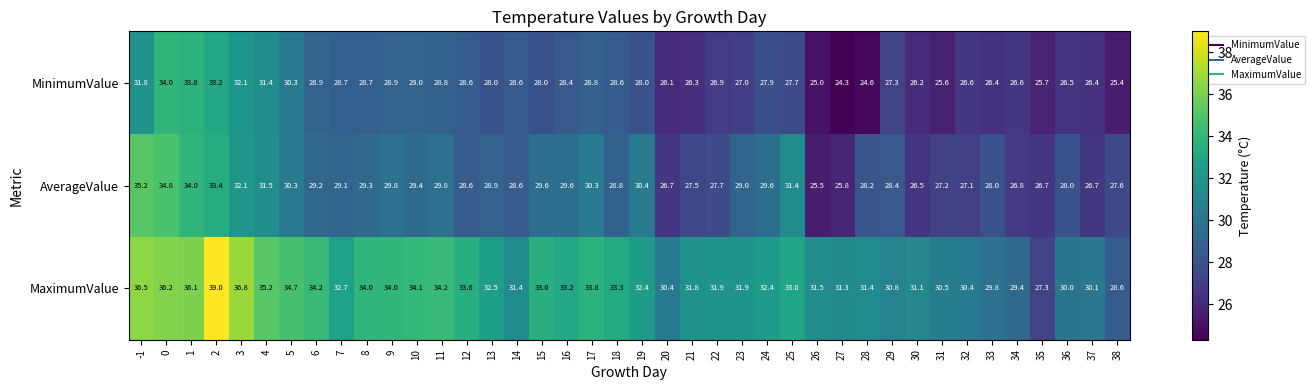

How many distinct data groups are displayed?

3